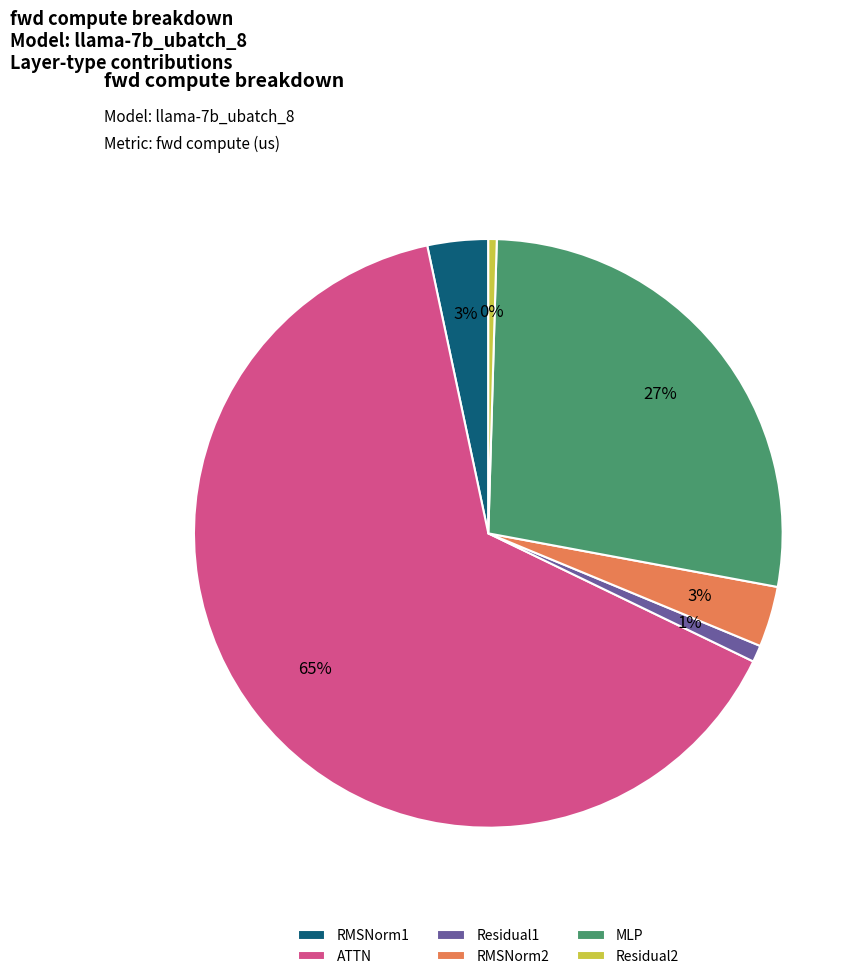

How many segments does this pie chart have?

6